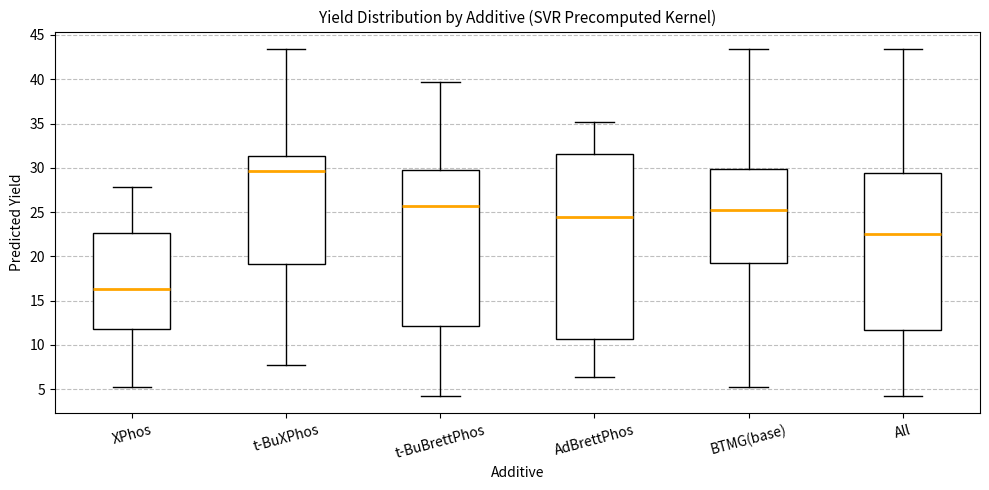

Where is the lower edge of the box for t-BuXPhos on the y-axis? The values are not printed on the chart, so give them approximately, as read against the axis.

19.0